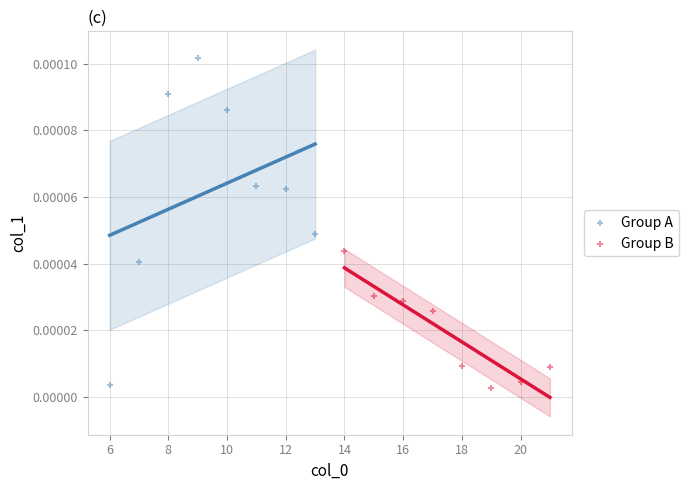

Which series has the largest Y range (max minus min)?

Group A